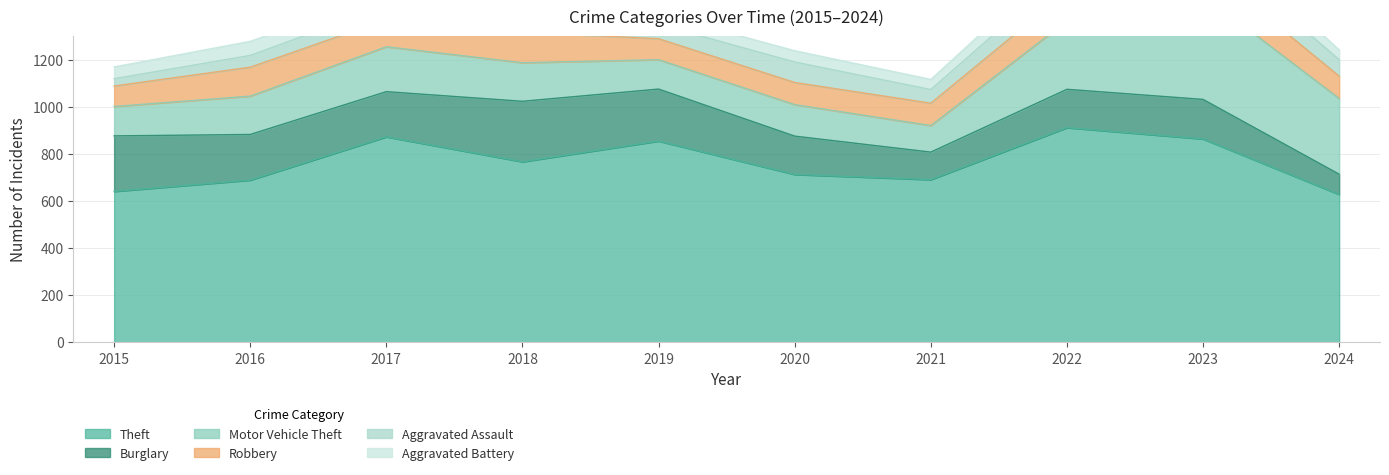

Reading right to left, list all the values displayed in this chart.

Theft: 628	864	912	691	713	855	767	873	689	641
Burglary: 86	168	163	117	163	221	257	192	194	236
Motor Vehicle Theft: 322	444	291	113	134	125	164	191	163	125
Robbery: 95	128	125	95	94	89	130	115	123	87
Aggravated Assault: 70	93	89	58	87	61	72	59	50	31
Aggravated Battery: 41	83	66	43	48	45	52	54	60	50